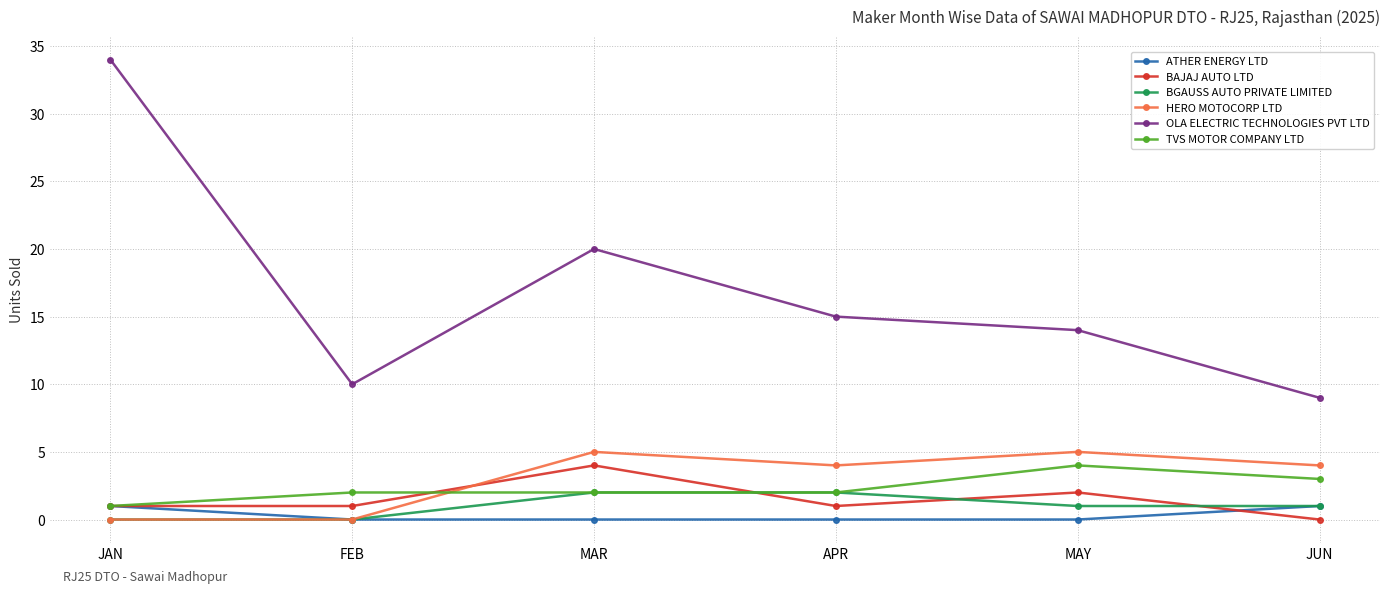

What is the sum of the HERO MOTOCORP LTD values at MAY and FEB?

5